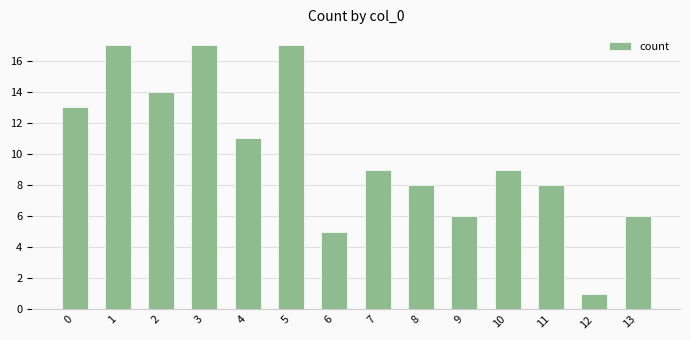

Read the value at 6, to the nearest 5.

5